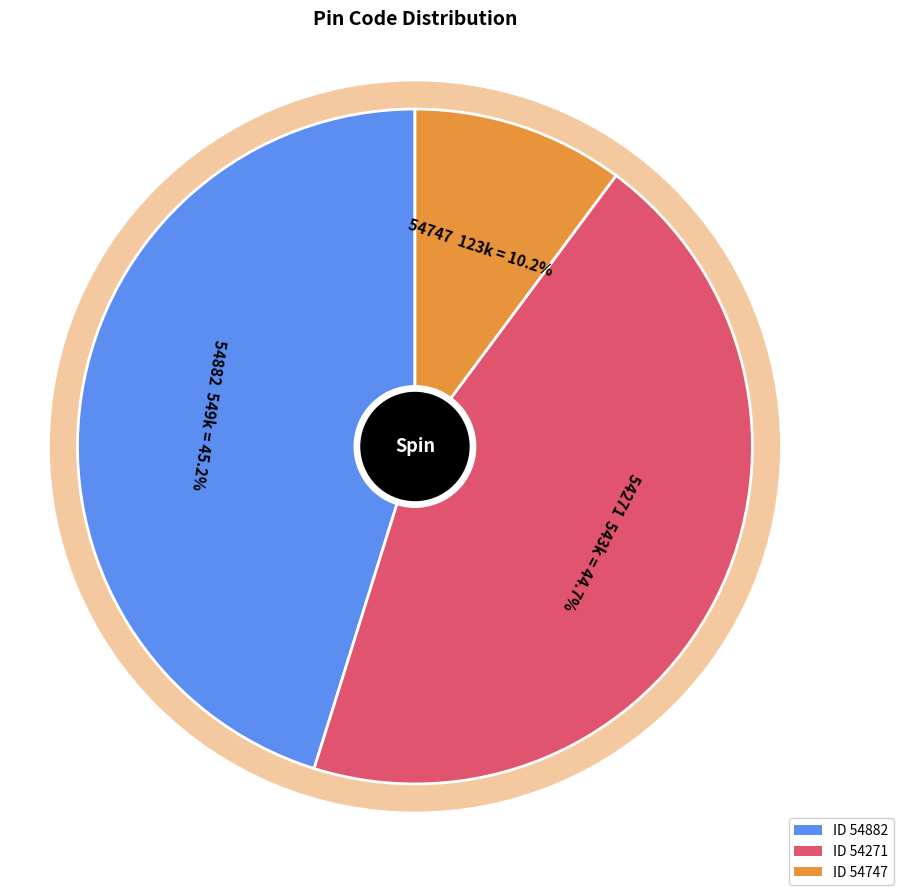

The 54747 slice represents 10% of the pie. True or false?

True